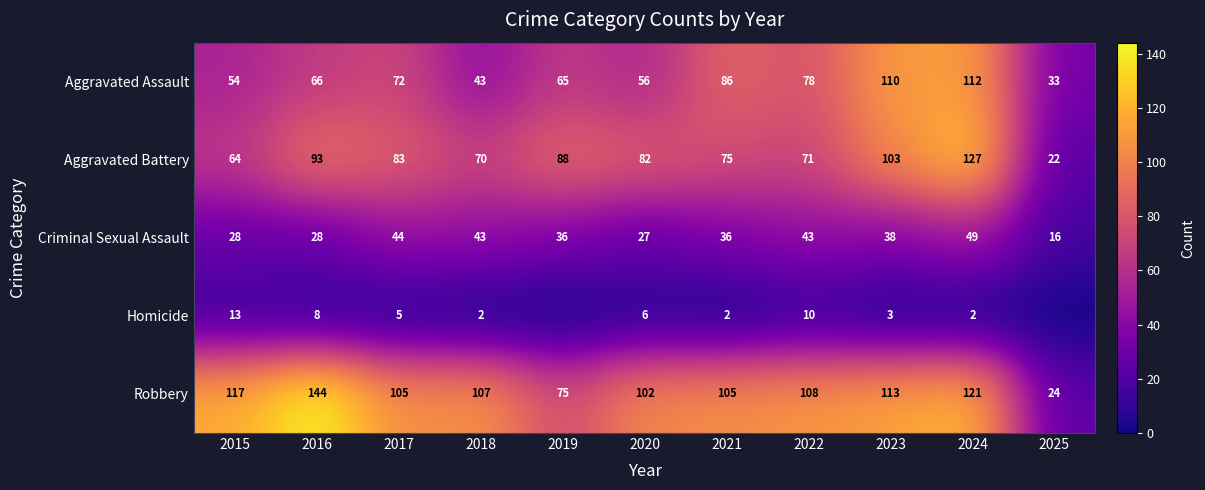

True or false: Homicide has a value of 11 at 2016.

False